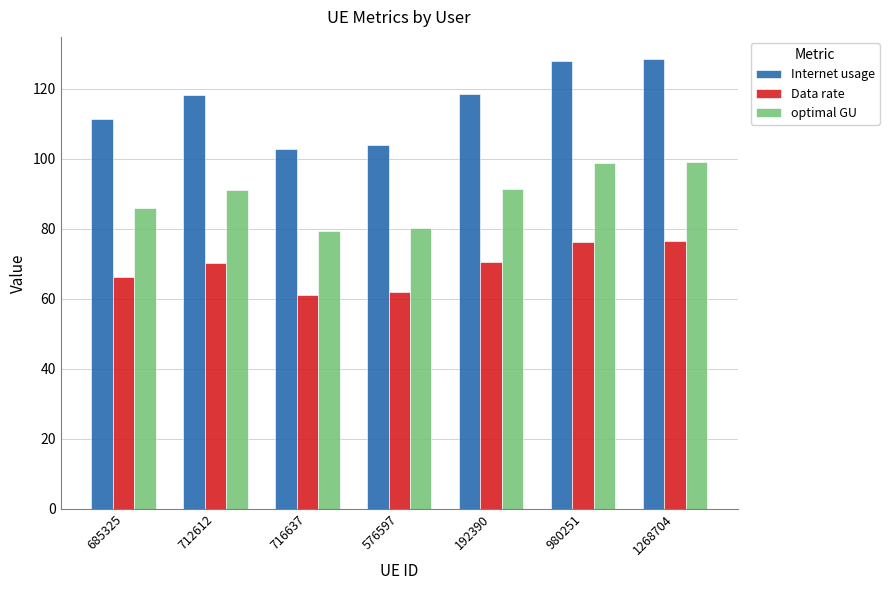

What are all the series names shown in the legend?

Internet usage, Data rate, optimal GU